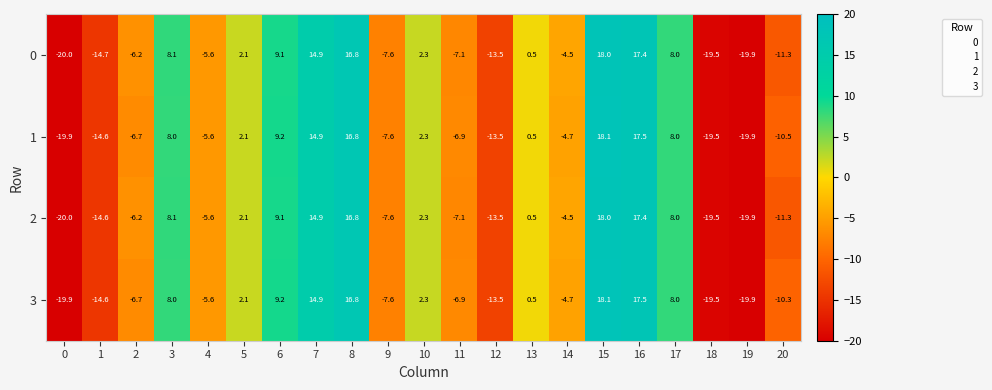

At which category is the sum across all series the highest?

15